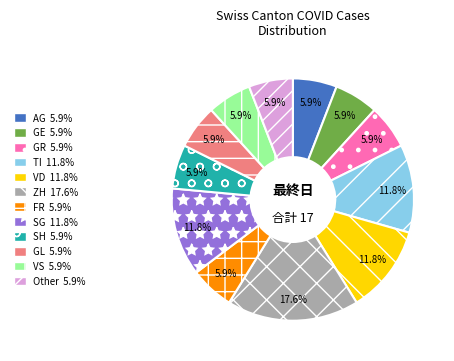

Is there a majority slice in this chart?

No